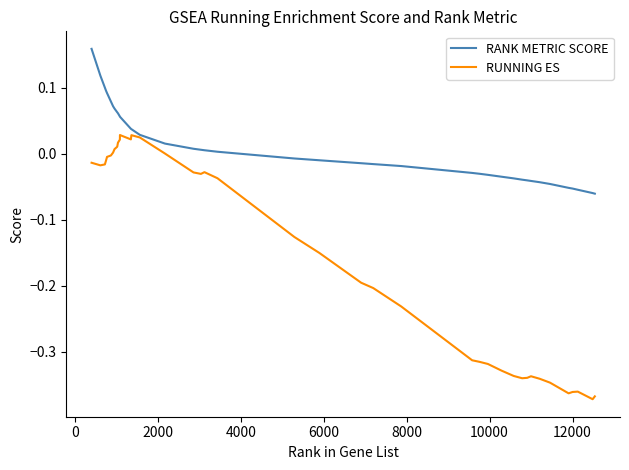

Which series has the widest spread of values?

RUNNING ES